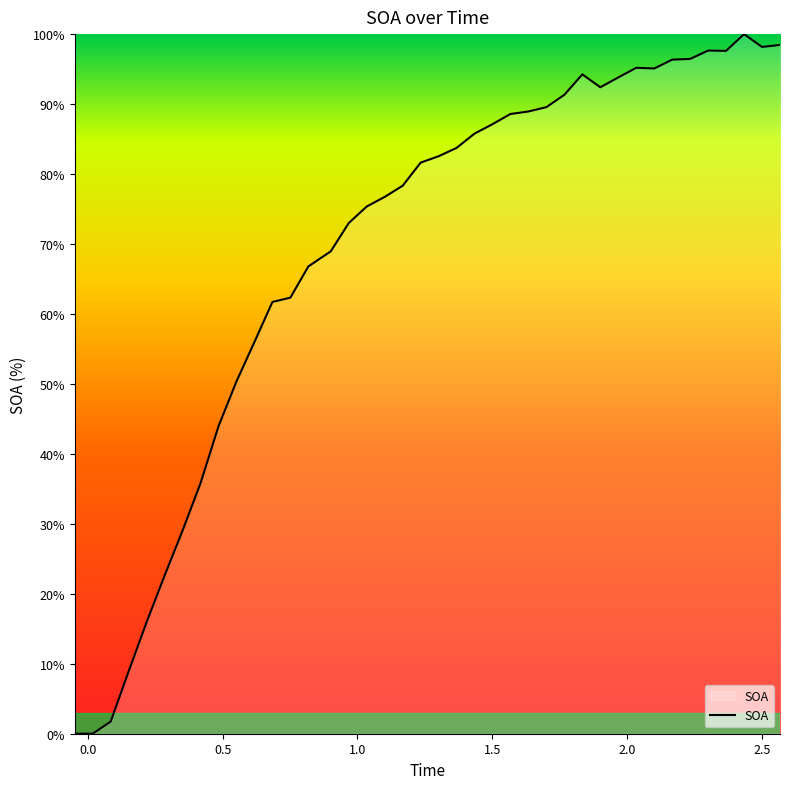

What is the difference between the maximum and minimum values?

100.0